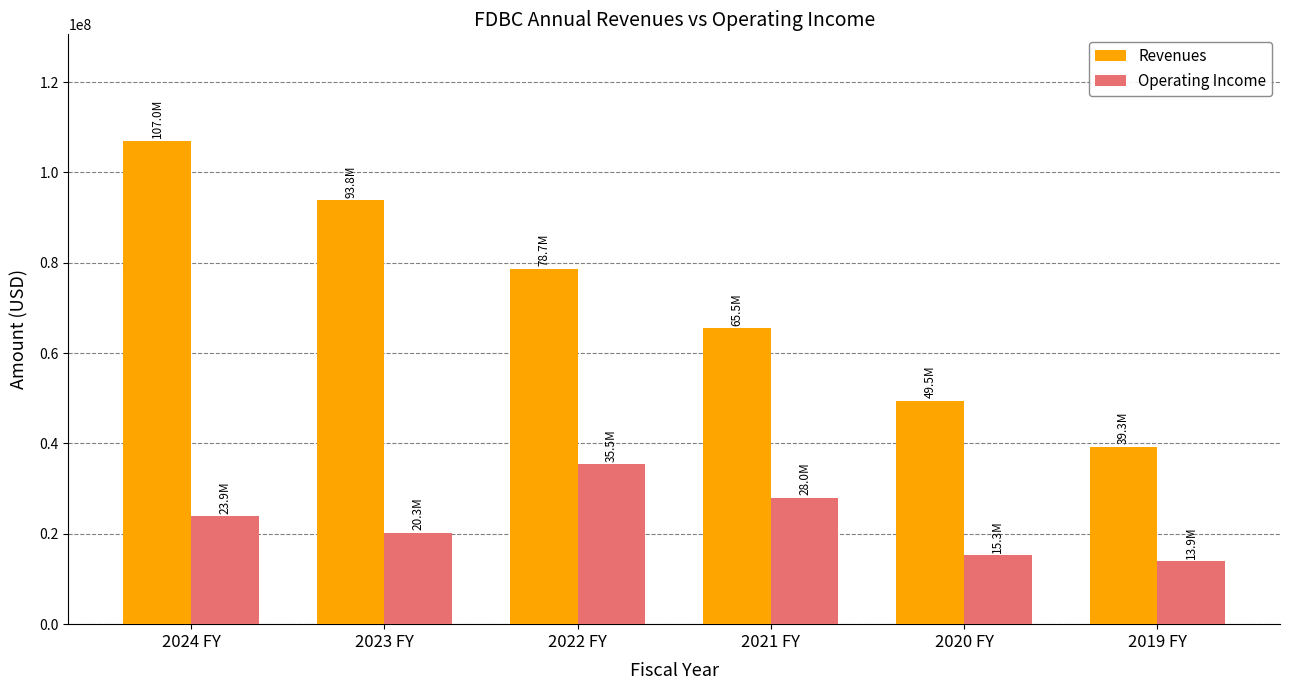

List the series in order of their peak value, highest first.

Revenues, Operating Income